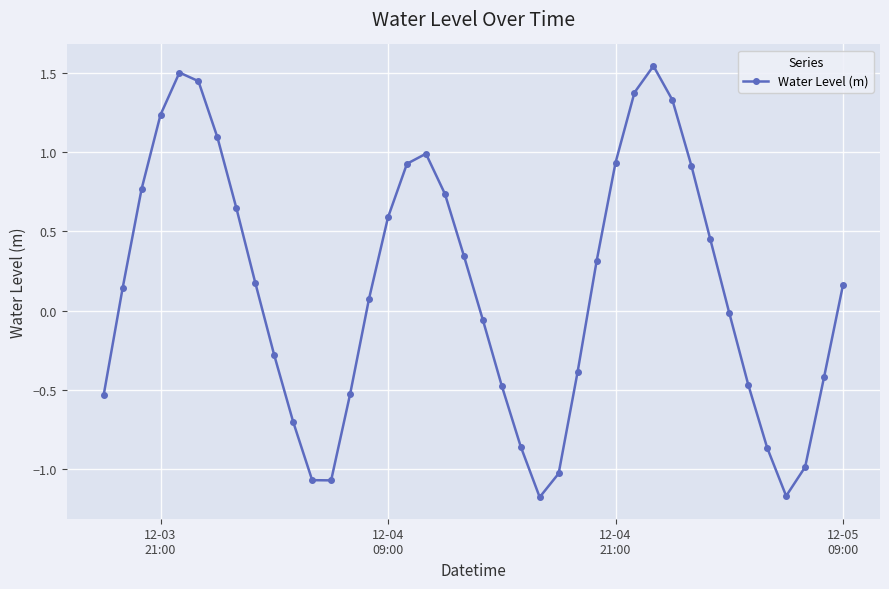

Does the chart have visible grid lines?

Yes